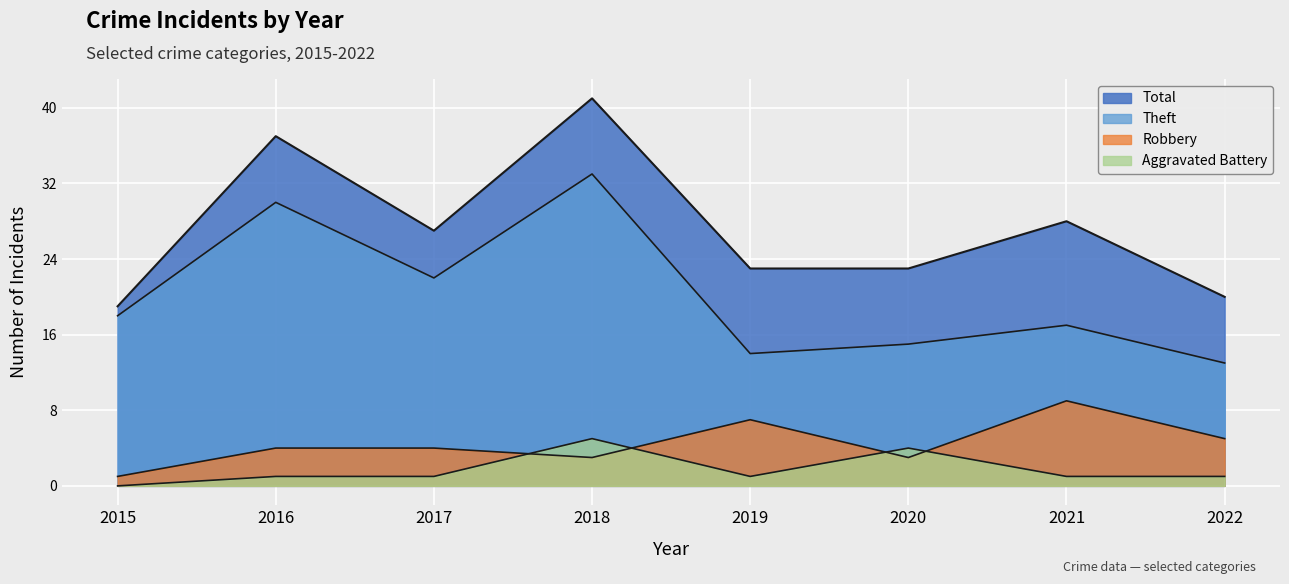

True or false: Total has a value of 9 at 2015.

False